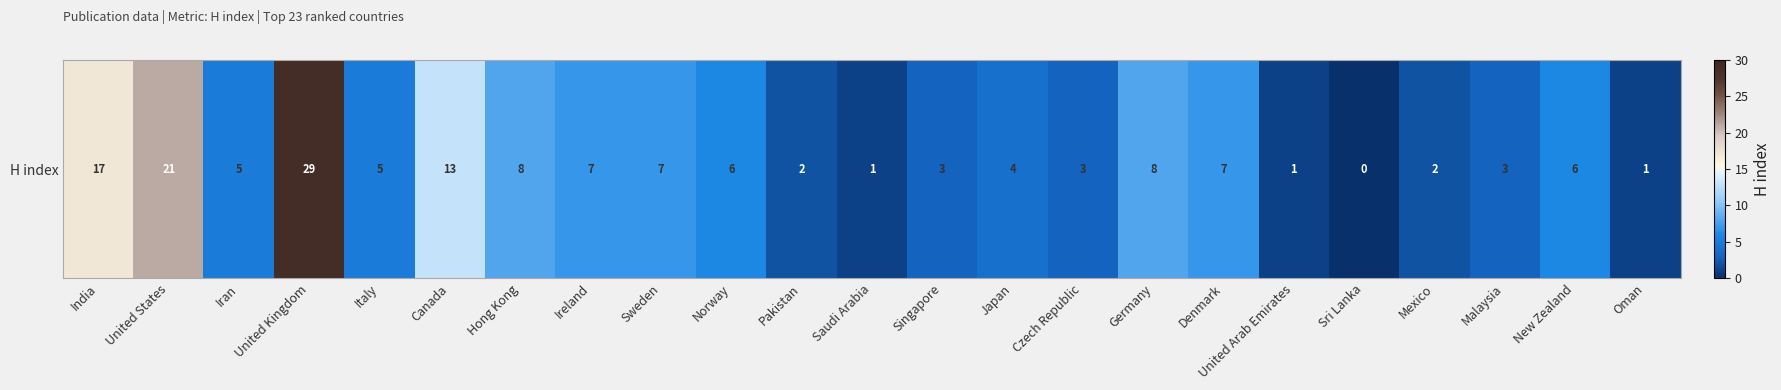

What is the difference between the maximum and minimum values?

29